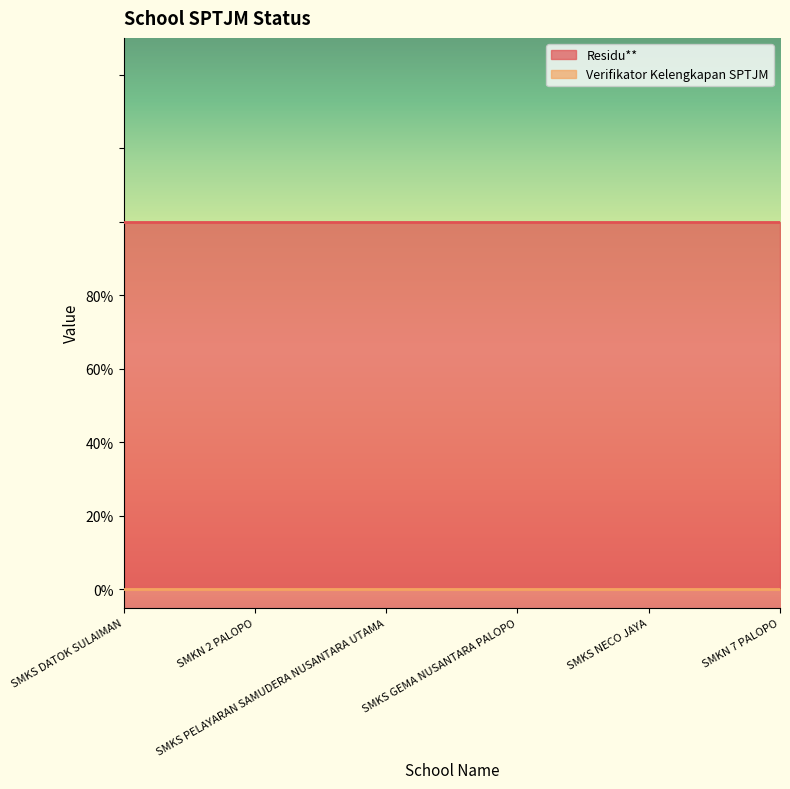

What are all the series names shown in the legend?

Residu**, Verifikator Kelengkapan SPTJM